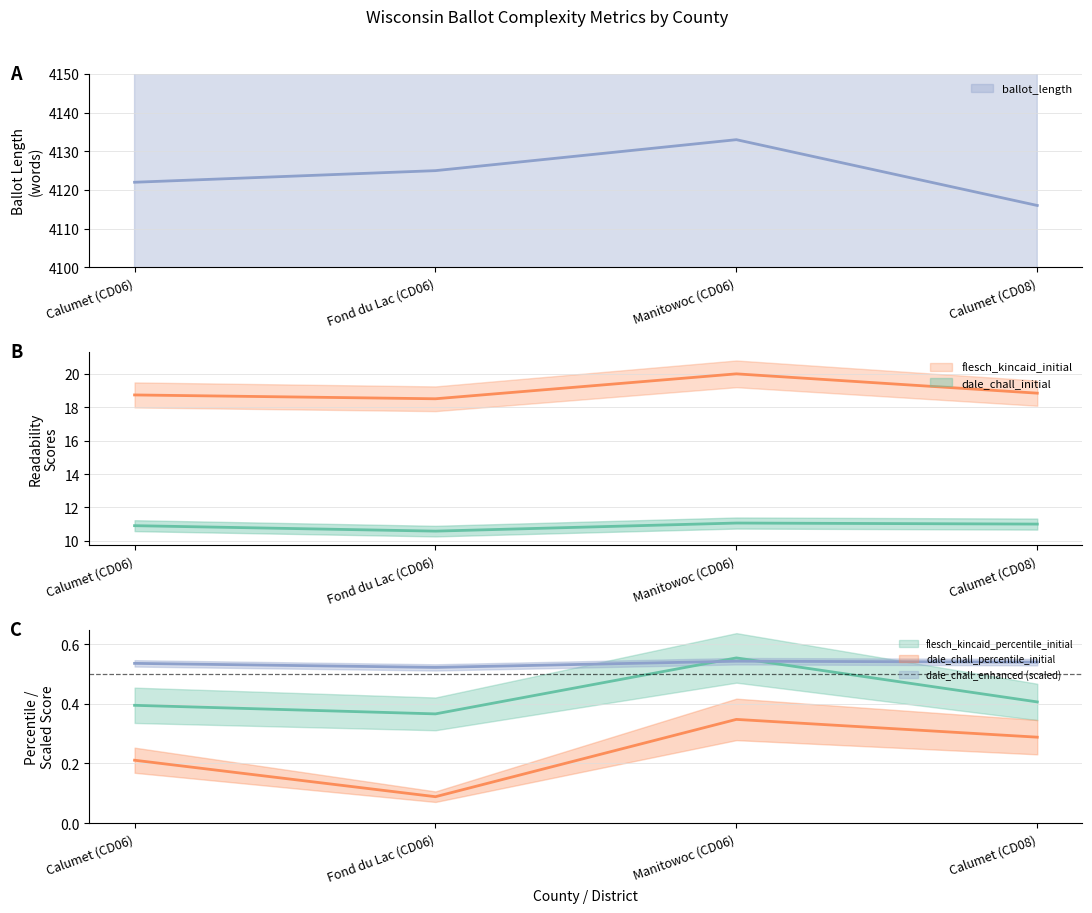

The value of ballot_length at Calumet (CD06) is 4122.0. True or false?

True